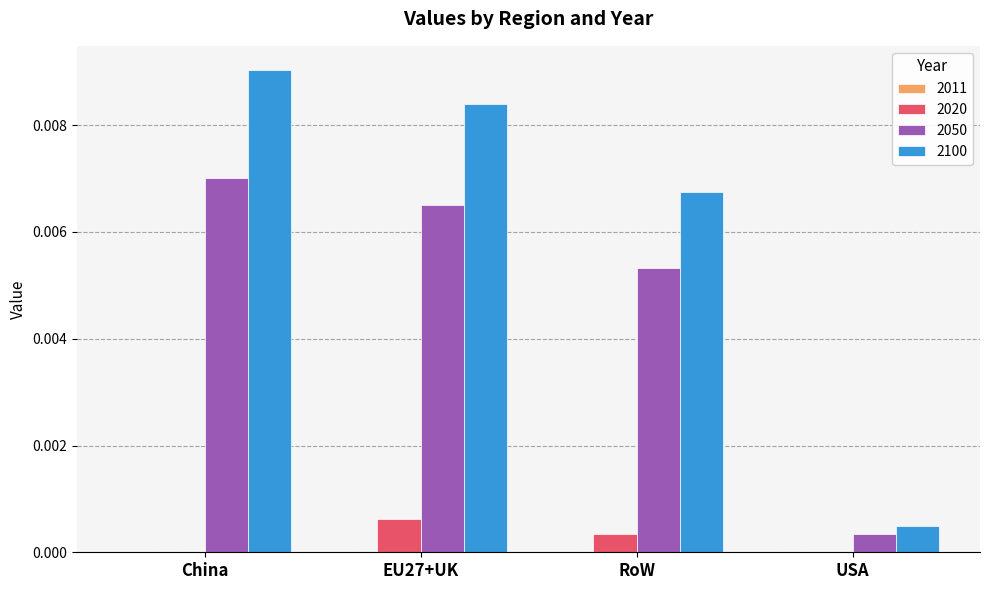

Which category has the highest value across all series?

China